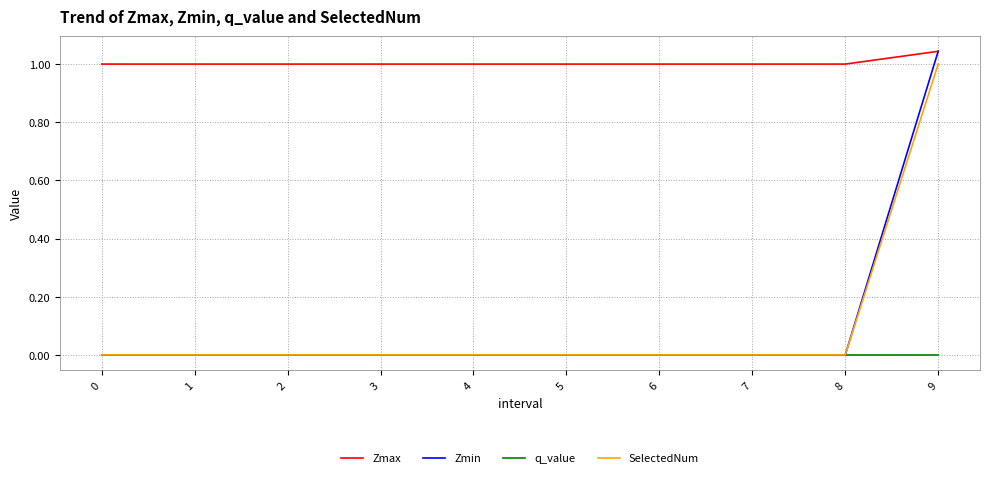

Which series has the largest total across all categories?

Zmax